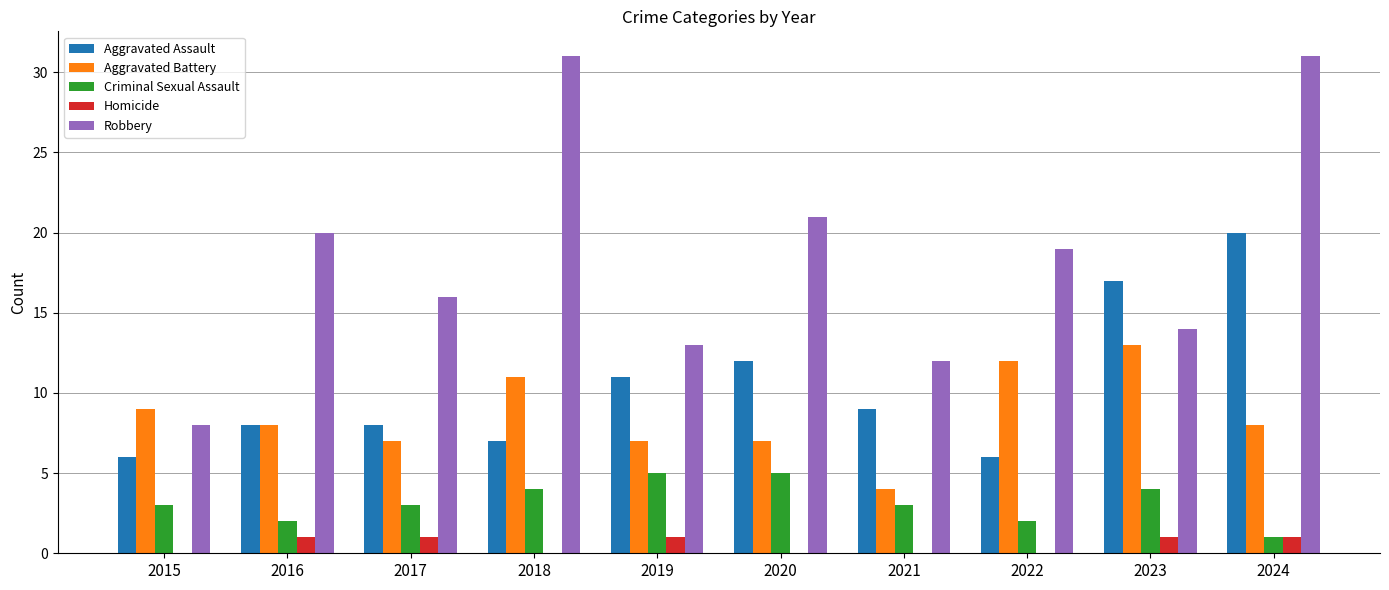

What is the sum of all Homicide values?

5